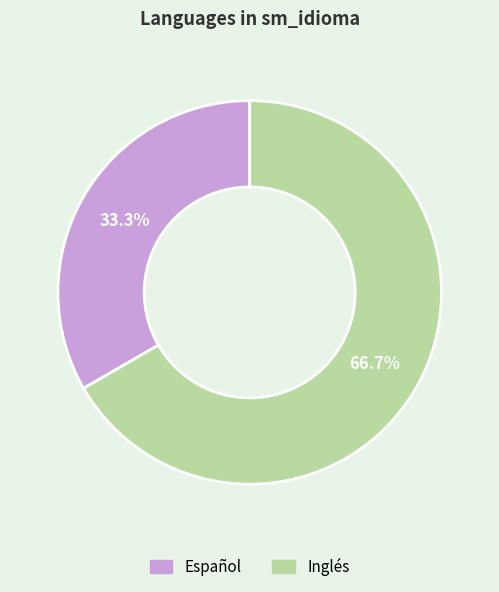

Which has a higher value, Español or Inglés?

Inglés